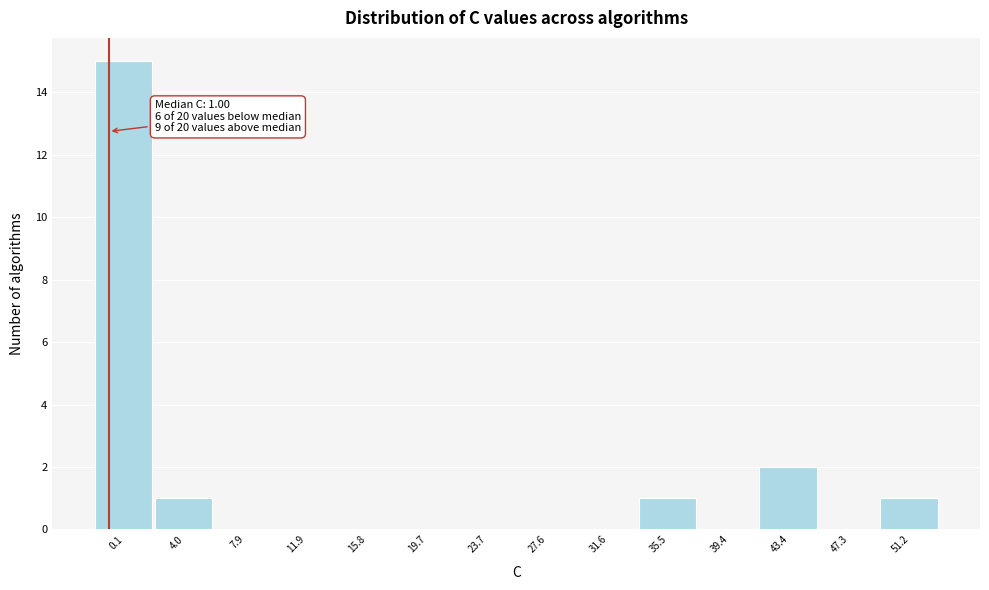

Reading right to left, what are all the values shown in this chart?

51.2=1	47.3=0	43.4=2	39.4=0	35.5=1	31.6=0	27.6=0	23.7=0	19.7=0	15.8=0	11.9=0	7.9=0	4.0=1	0.1=15